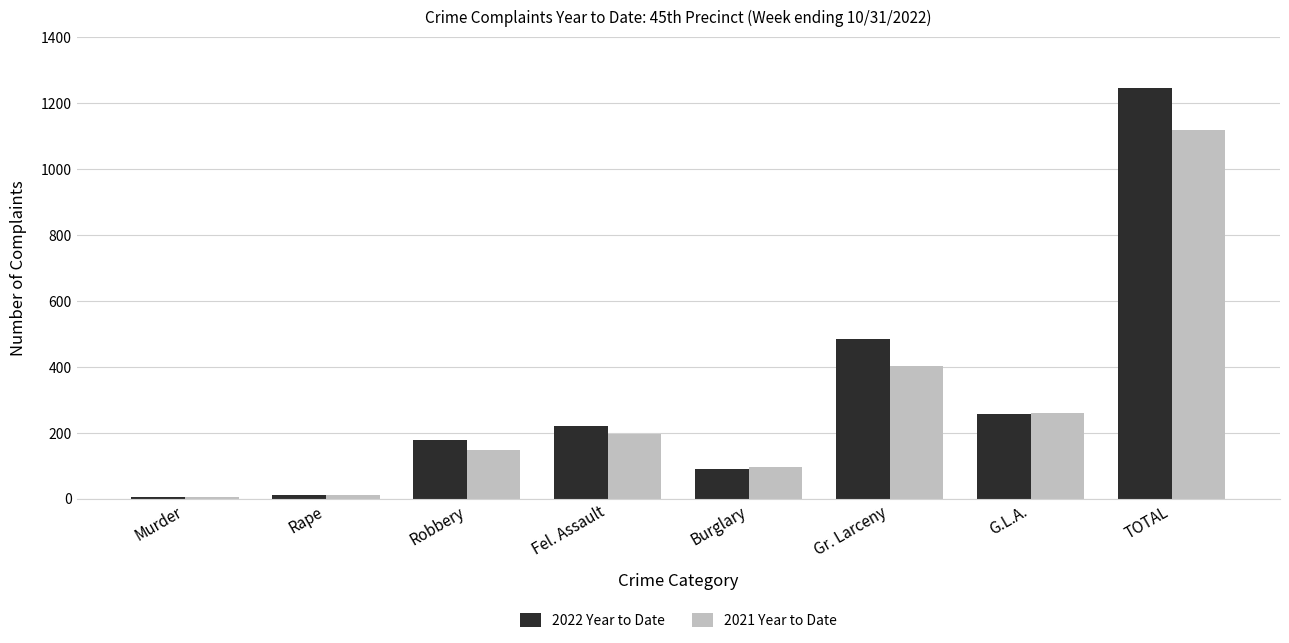

True or false: 2022 Year to Date has a value of 89 at Burglary.

True